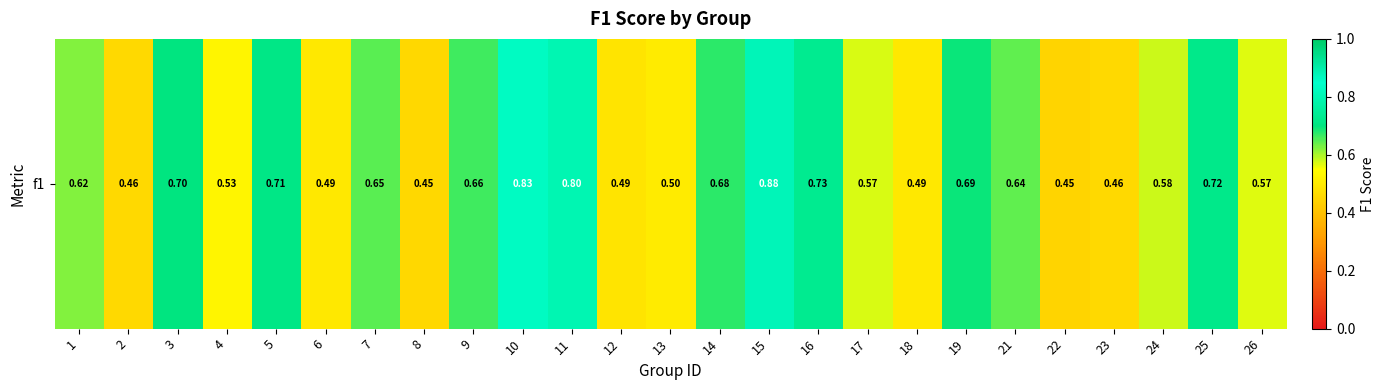

Which category has the highest value across all series?

15